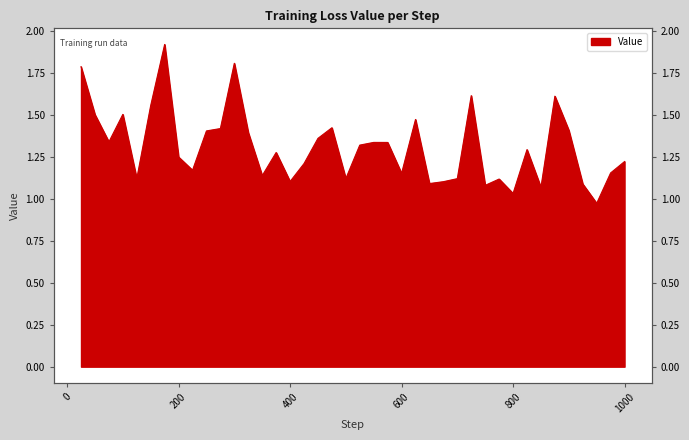

Between 575 and 500, which is larger?

575